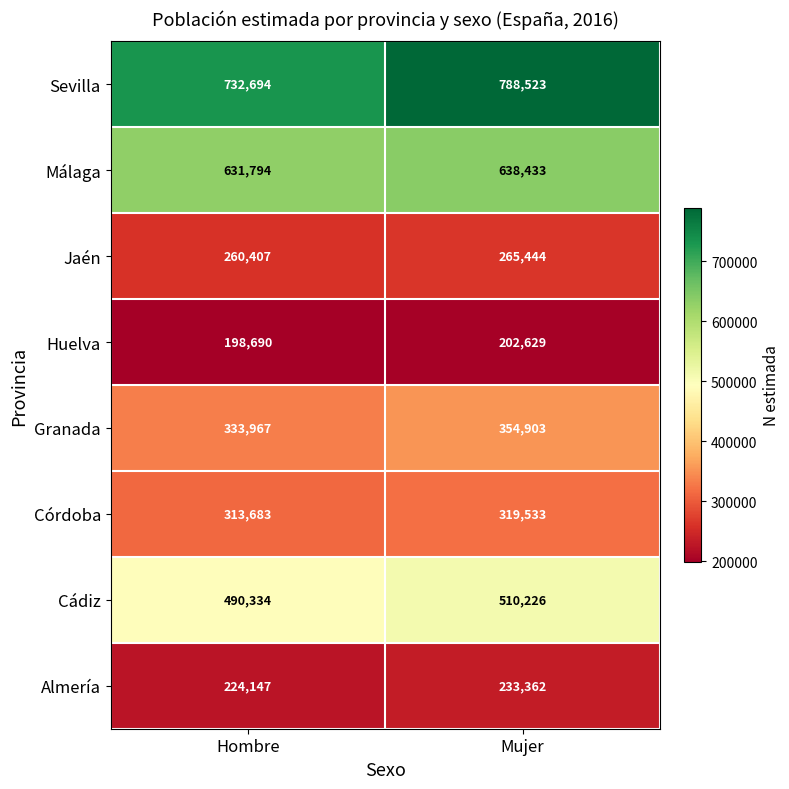

What is the difference between the Córdoba values at Hombre and Mujer?

5850